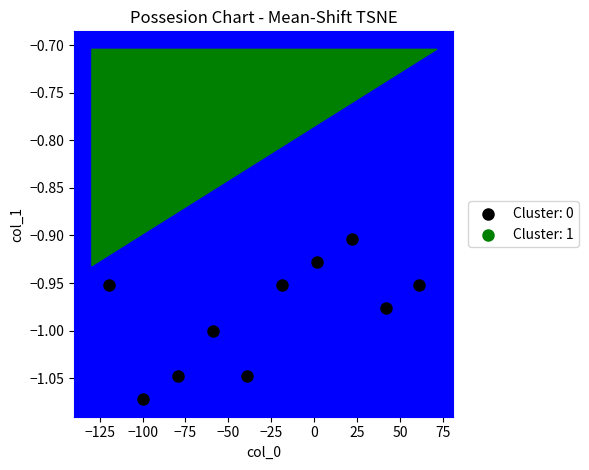

What is the average X value?

-28.9